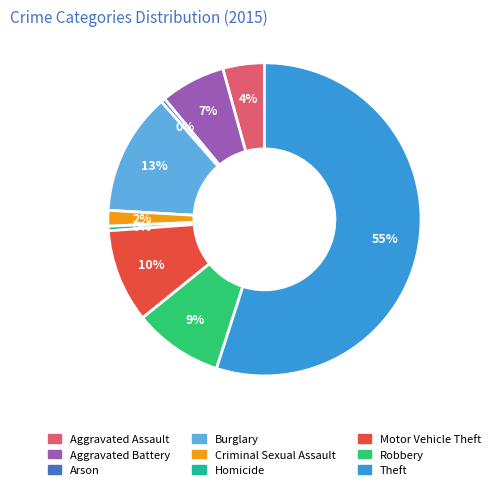

To the nearest percent, what is the difference between the largest and smallest slice percentages?

55%